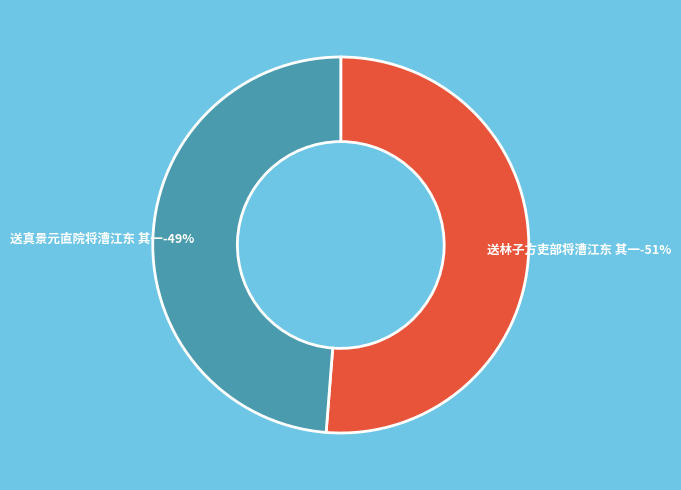

The 送真景元直院将漕江东 其一 slice represents 49% of the pie. True or false?

True